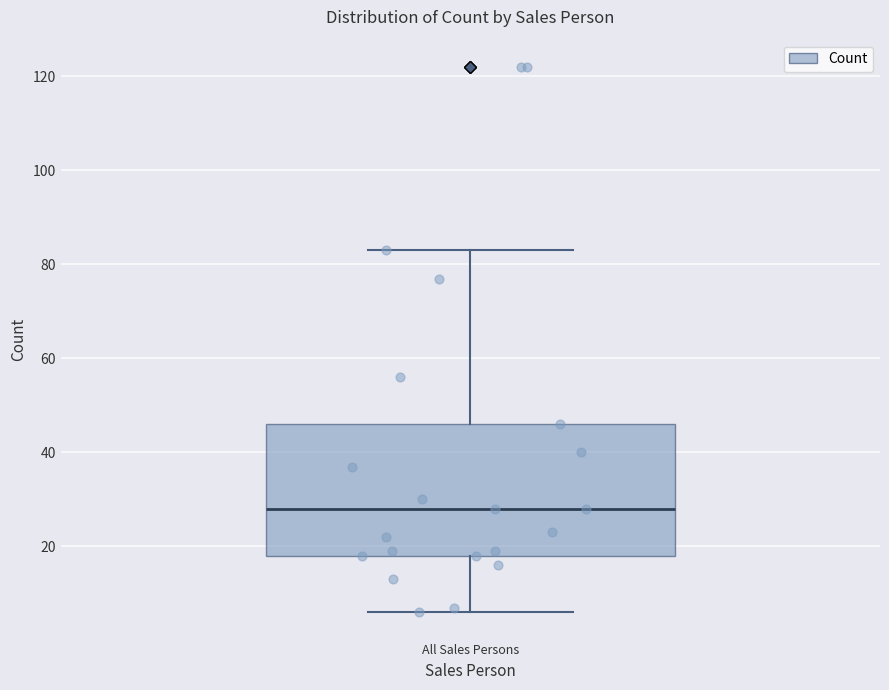

Read this box plot against the y-axis: the position of the median line, the range covered by the box, and the ends of both whiskers. The values are not printed on the chart, so give them approximately, as read against the axis.

median 28, box 18 to 46, whiskers 6 to 84